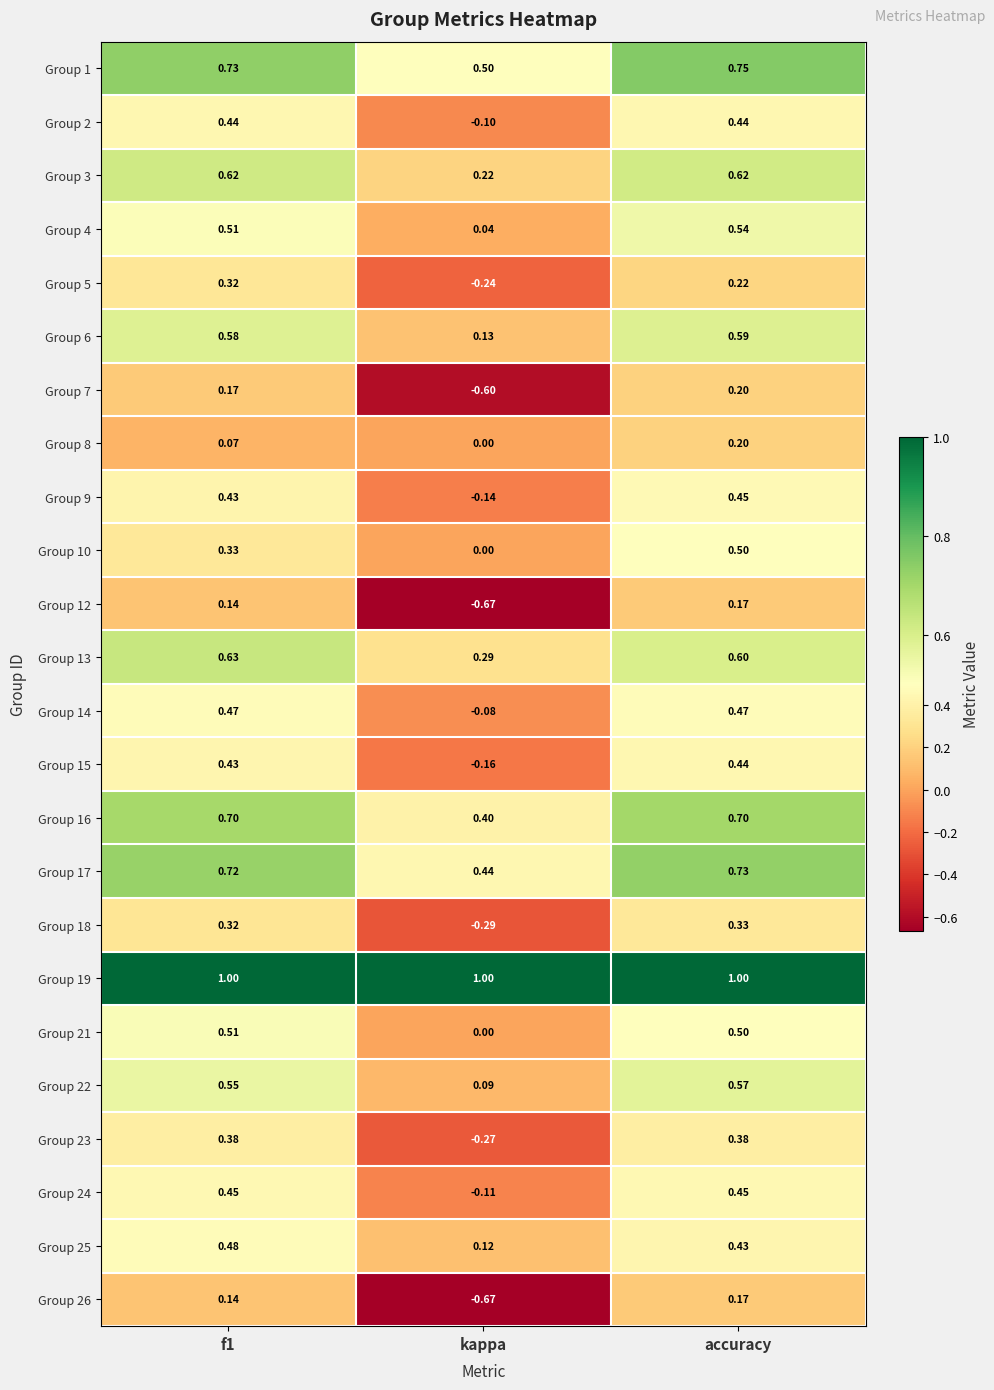

Which category has the lowest value across all series?

kappa